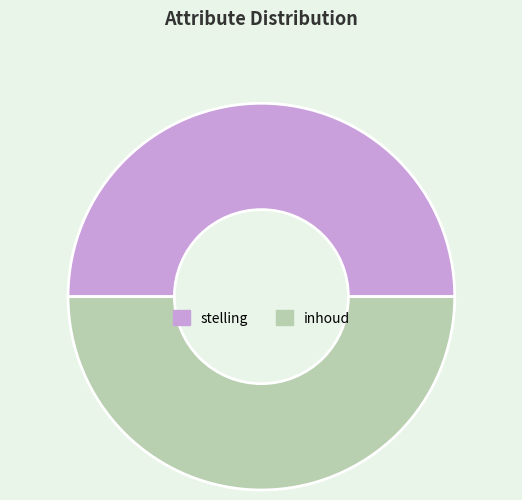

Is it true that inhoud is 50% of the pie?

True